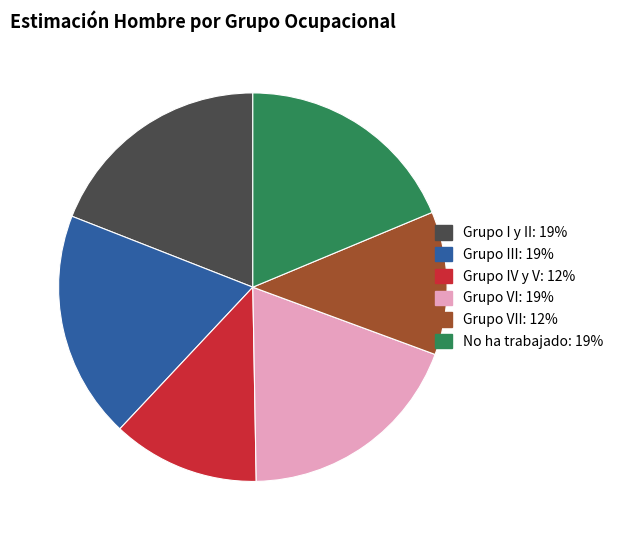

Is there any slice that represents more than half of the pie?

No